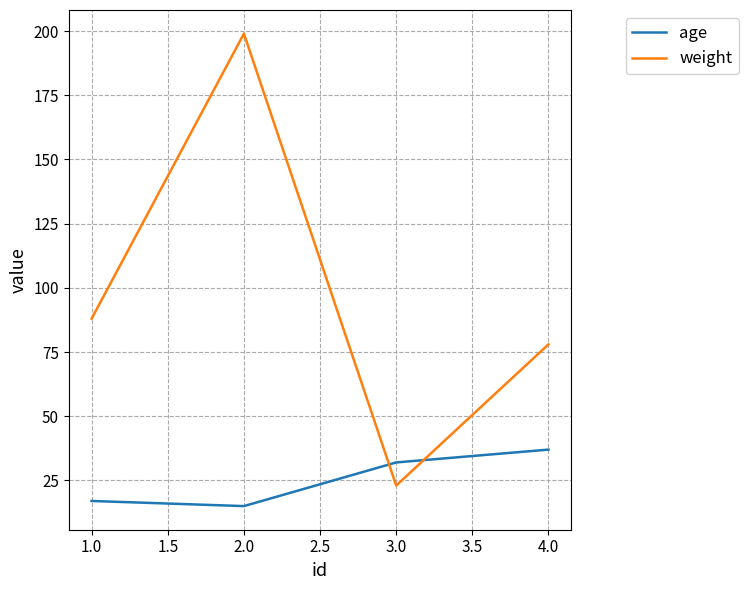

At which category does weight reach its first local peak?

2.0